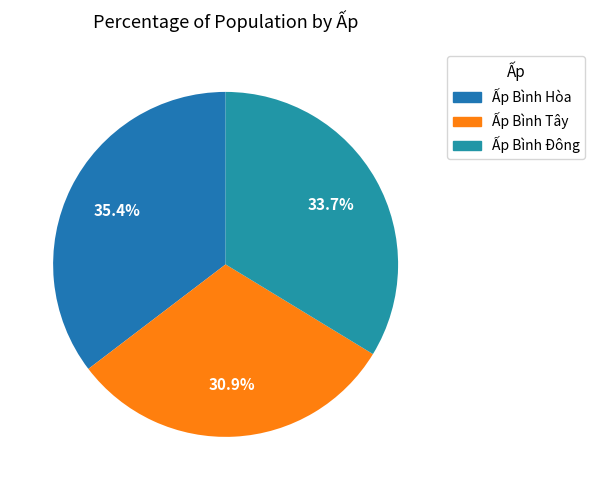

To the nearest percent, what is the difference between the Ấp Bình Đông and Ấp Bình Hòa slice percentages?

2%